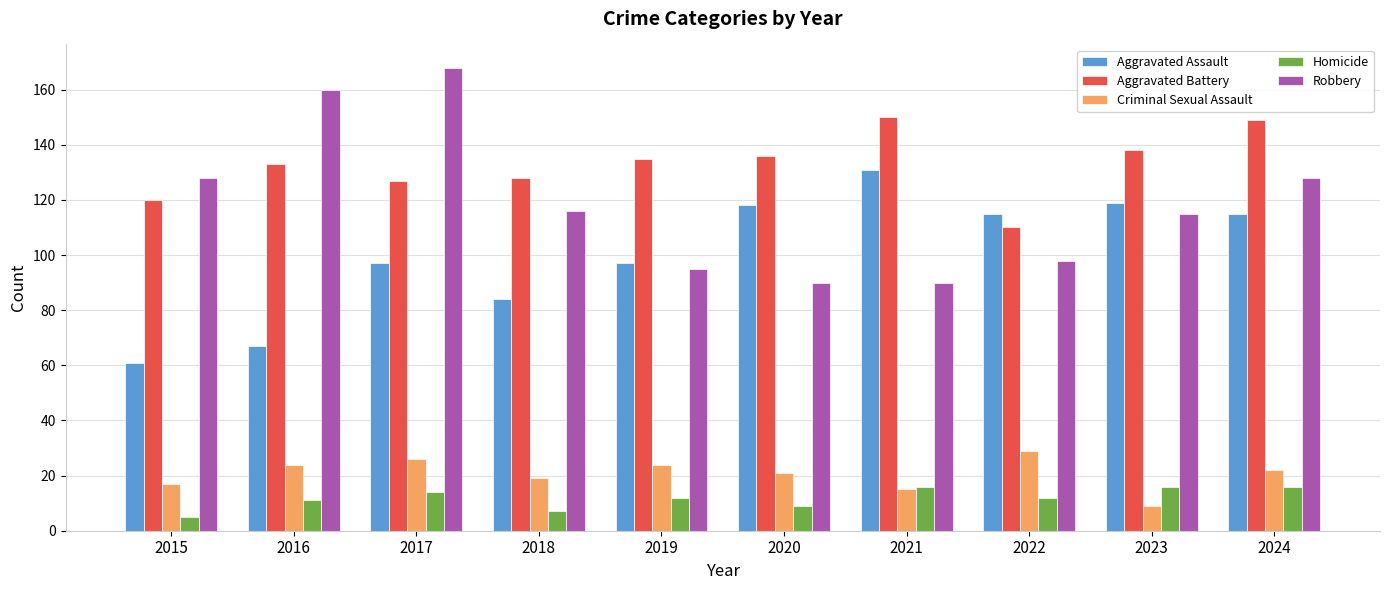

How many groups of bars are there?

10